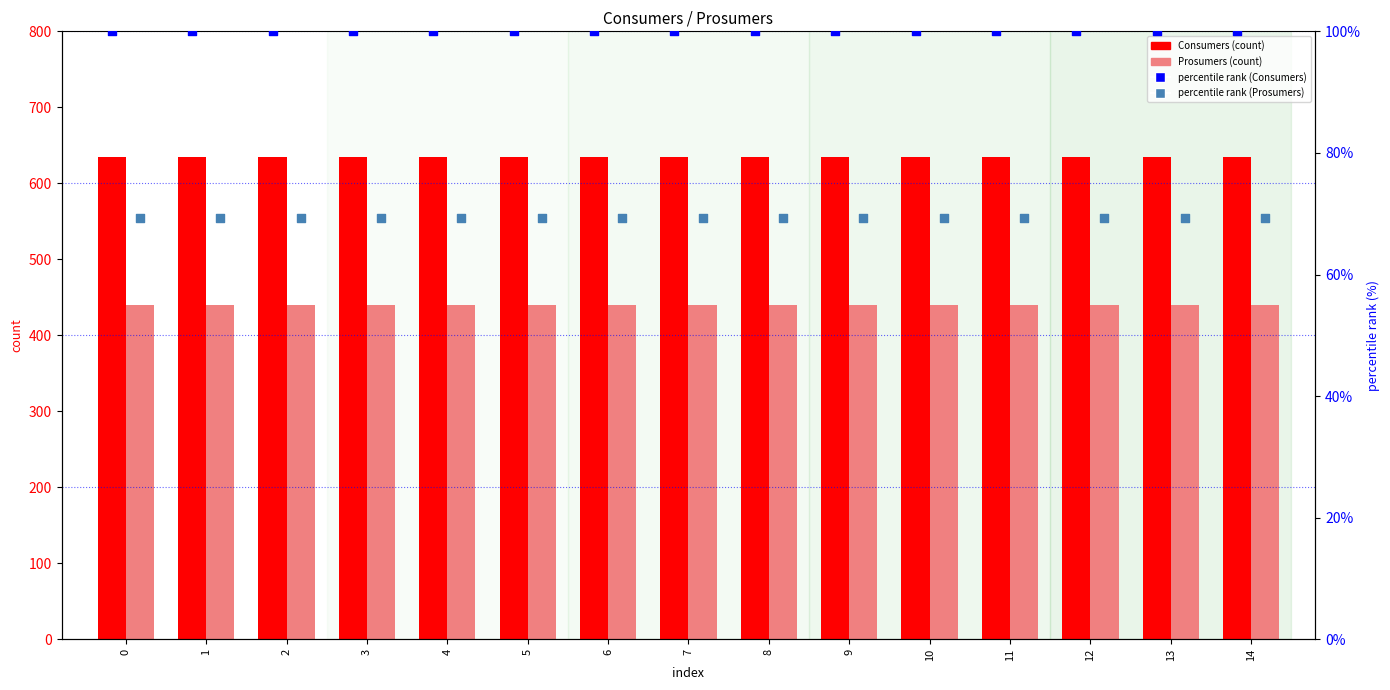

Which series contains the highest Y value?

Consumers